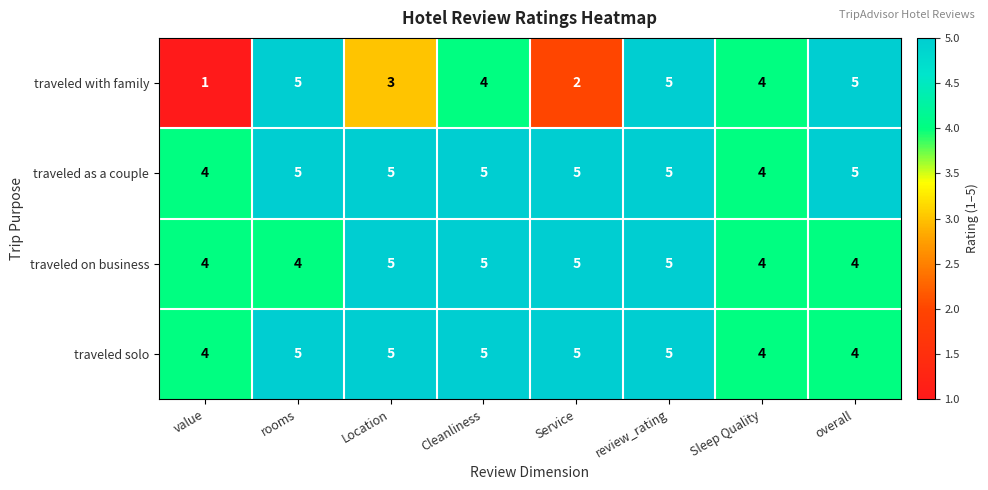

Where does the traveled with family series first go above 4?

rooms